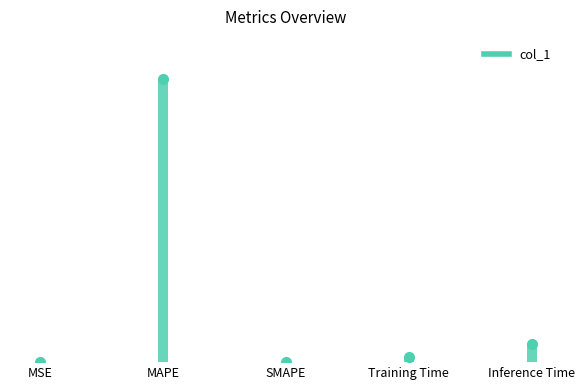

List the labels in order of value, largest first.

MAPE, Inference Time, Training Time, MSE, SMAPE